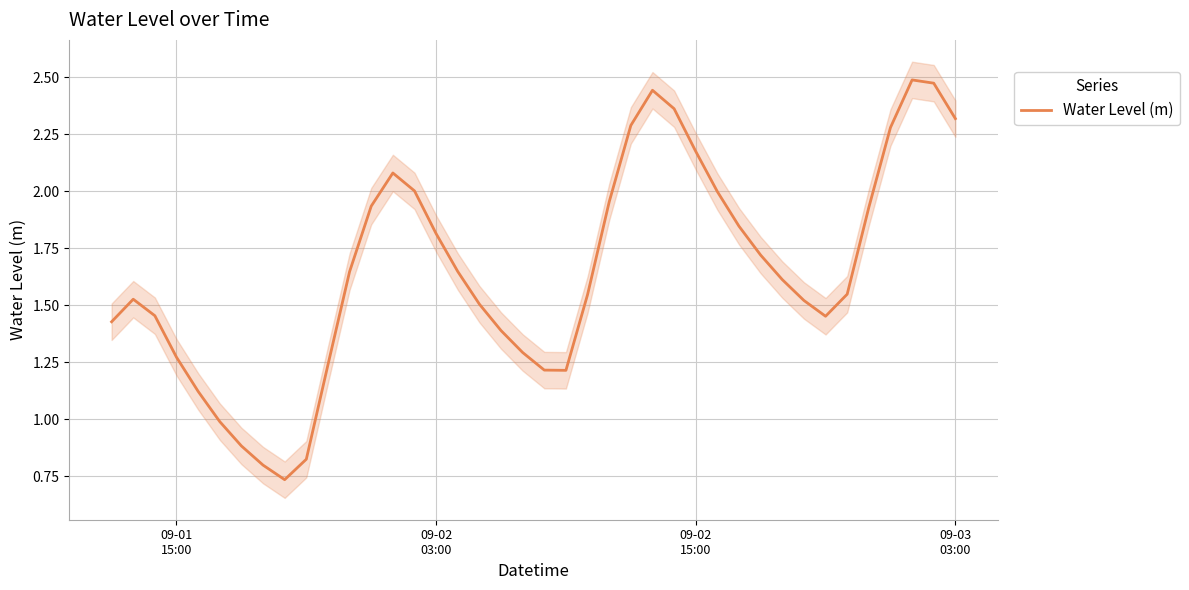

What is the maximum value shown in the chart?

2.5